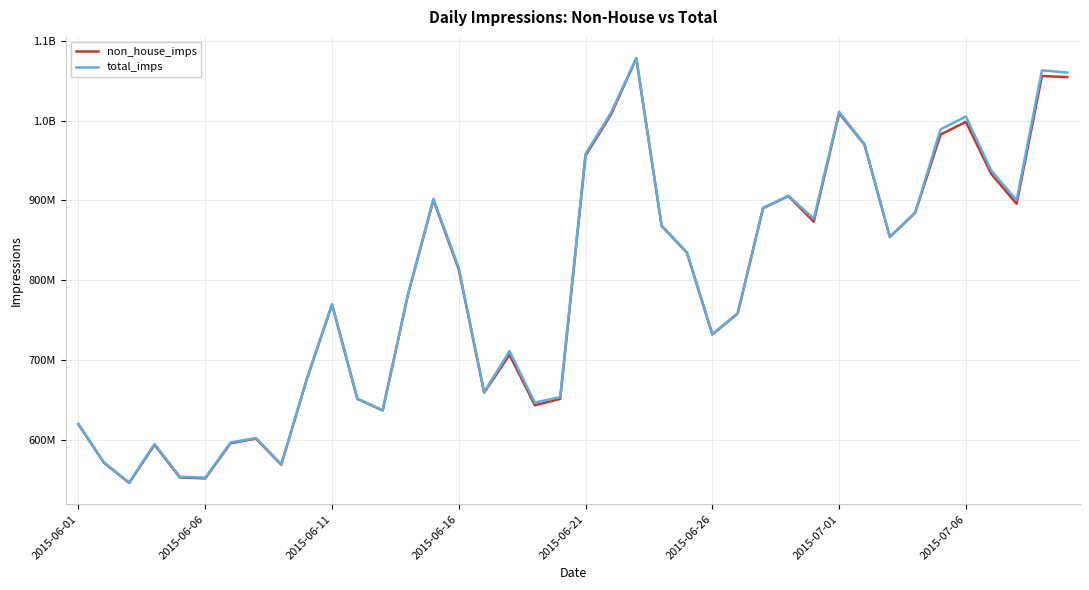

What is the difference between the maximum and minimum values in the total_imps series?

531362685